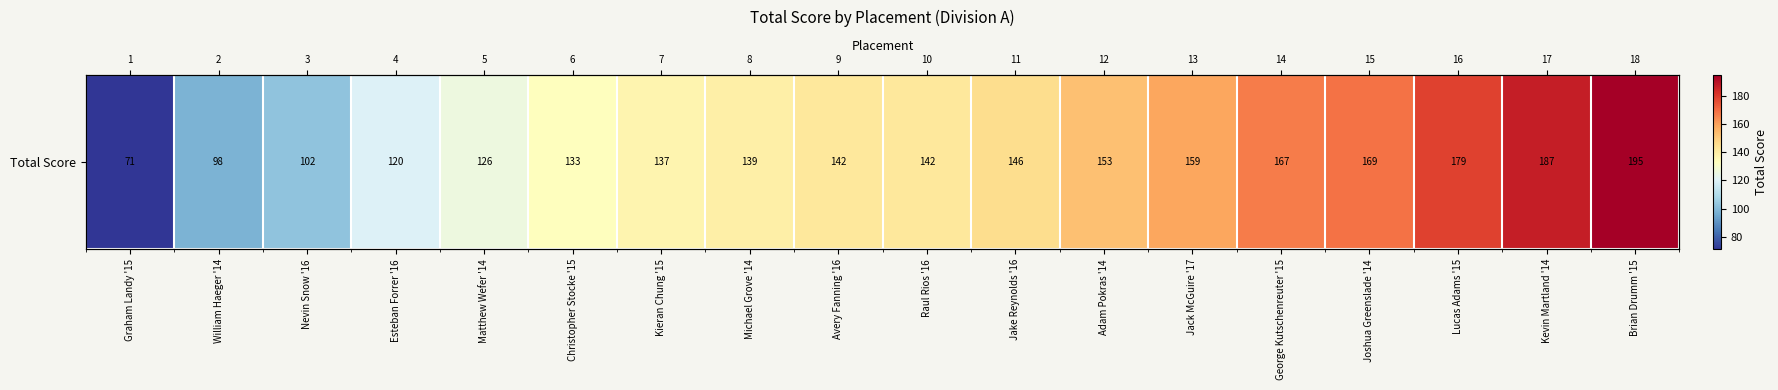

The chart shows a value of 133 at Christopher Stocke '15. True or false?

True